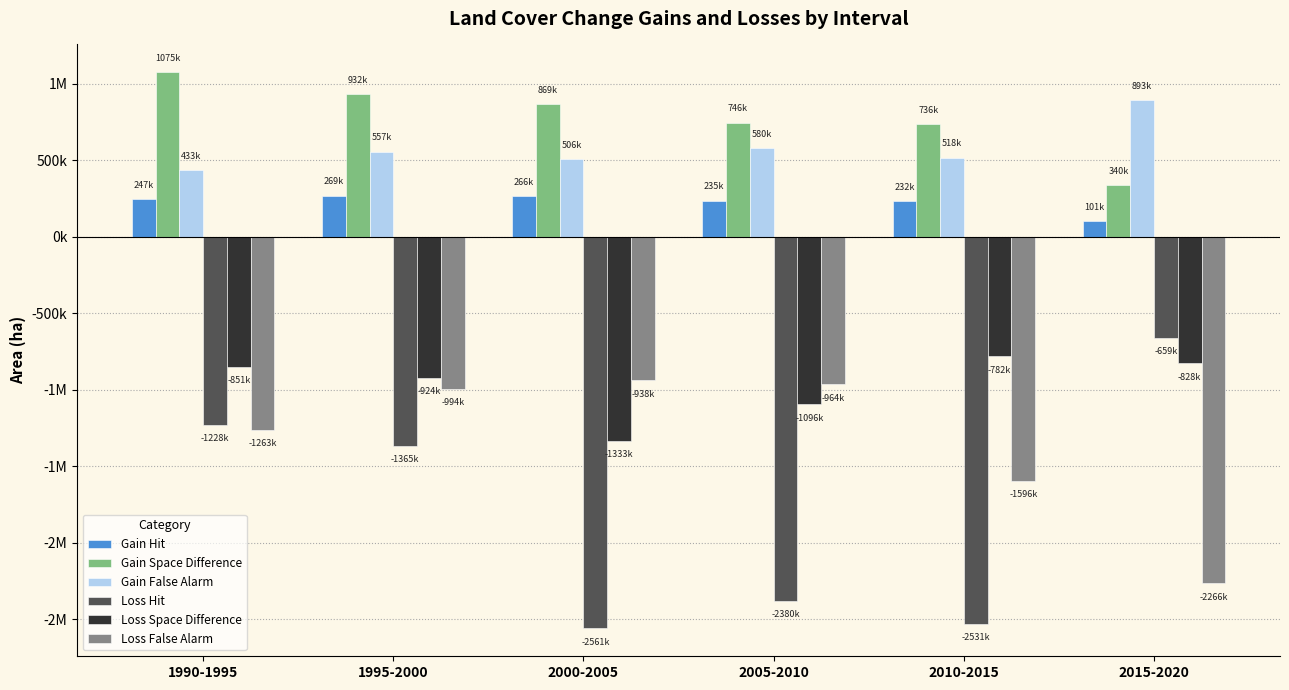

Are the bars horizontal?

No